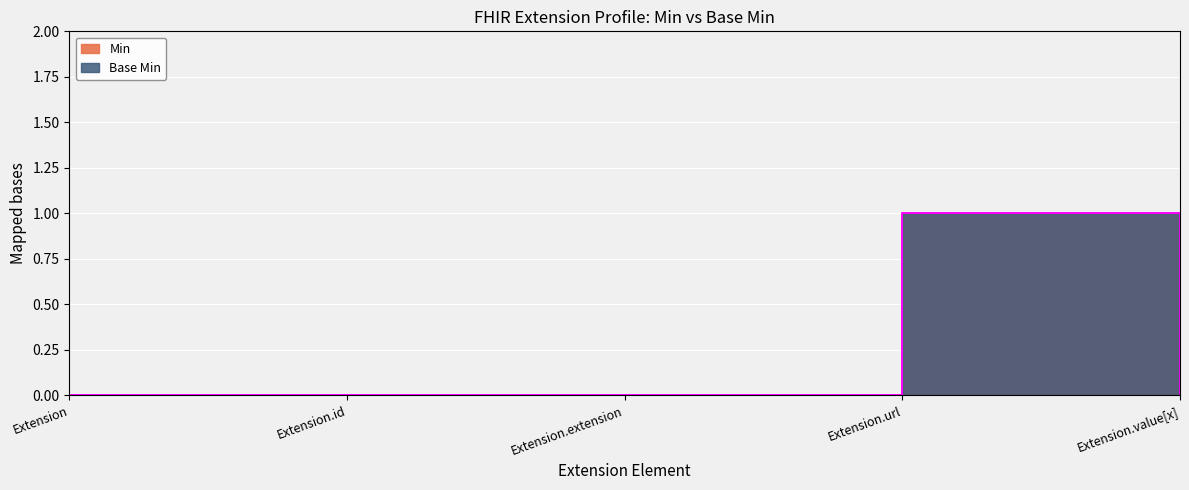

True or false: Min and Base Min intersect in this chart.

False